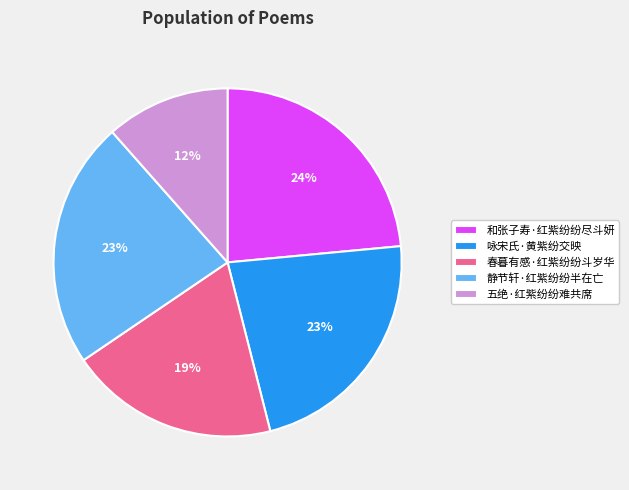

To the nearest percent, what percentage of the pie is 静节轩·红紫纷纷半在亡?

23%